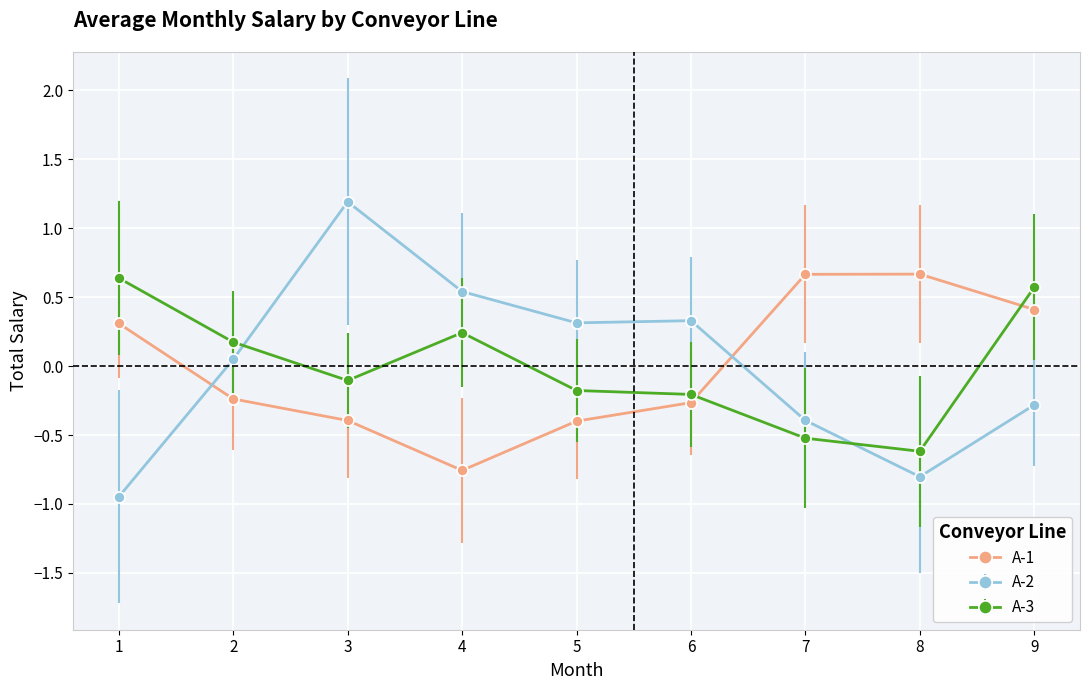

What is the difference between the A-1 values at 7 and 6?

0.9